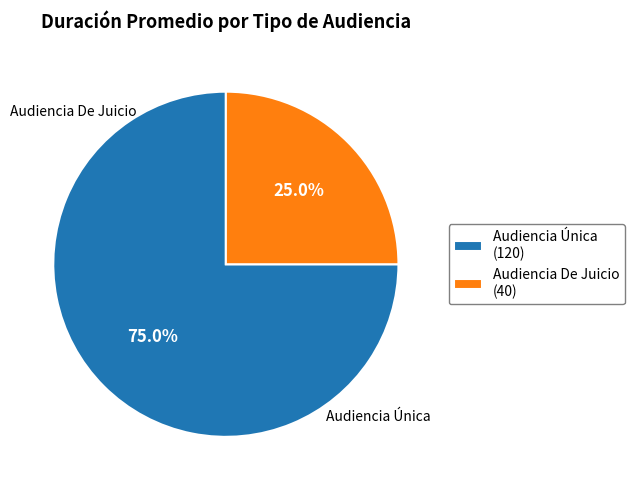

How much of the chart is everything except Audiencia Única?

25.0%